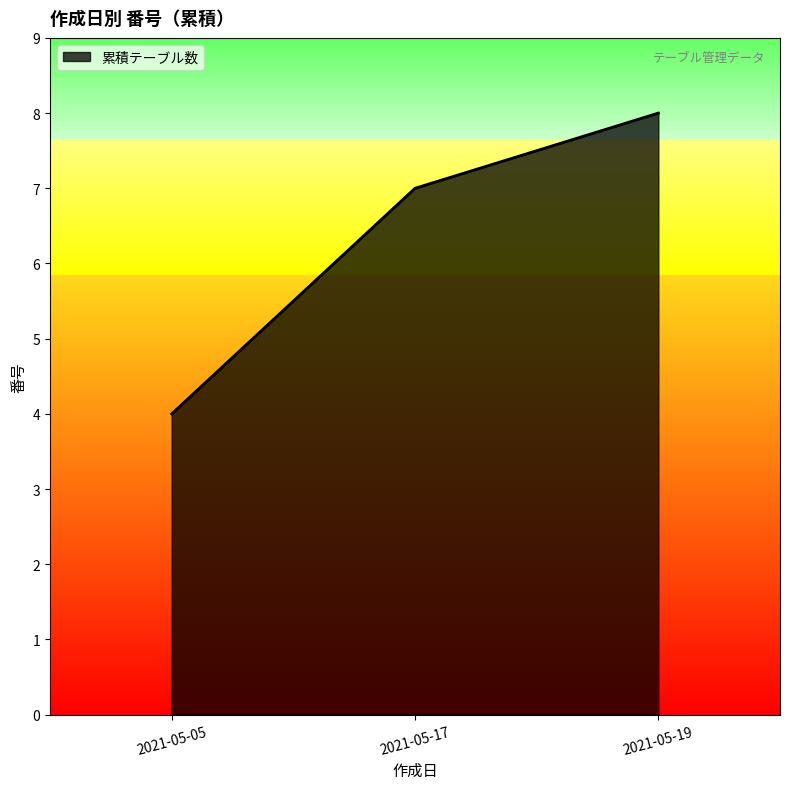

Does the chart have visible grid lines?

No